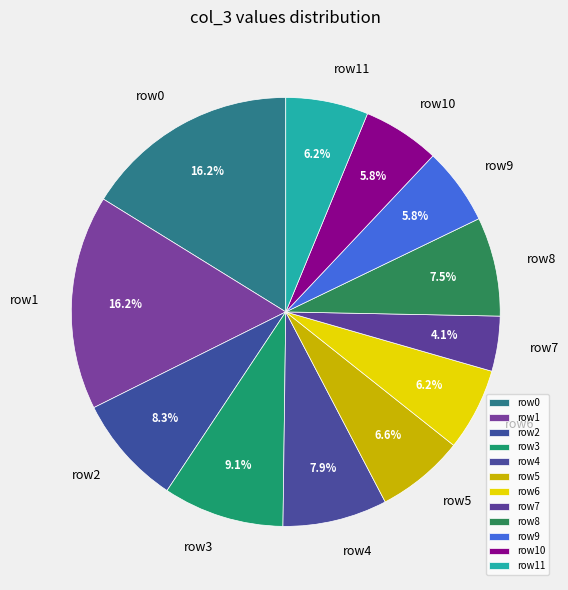

To the nearest percent, what is the average slice percentage?

8%